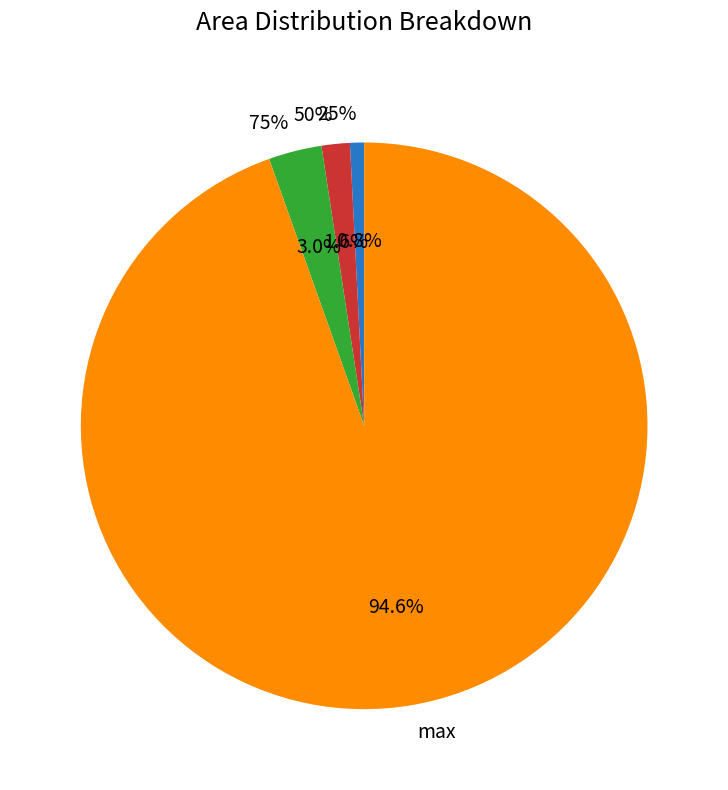

To the nearest percent, what is the combined percentage of 50% and 75%?

5%